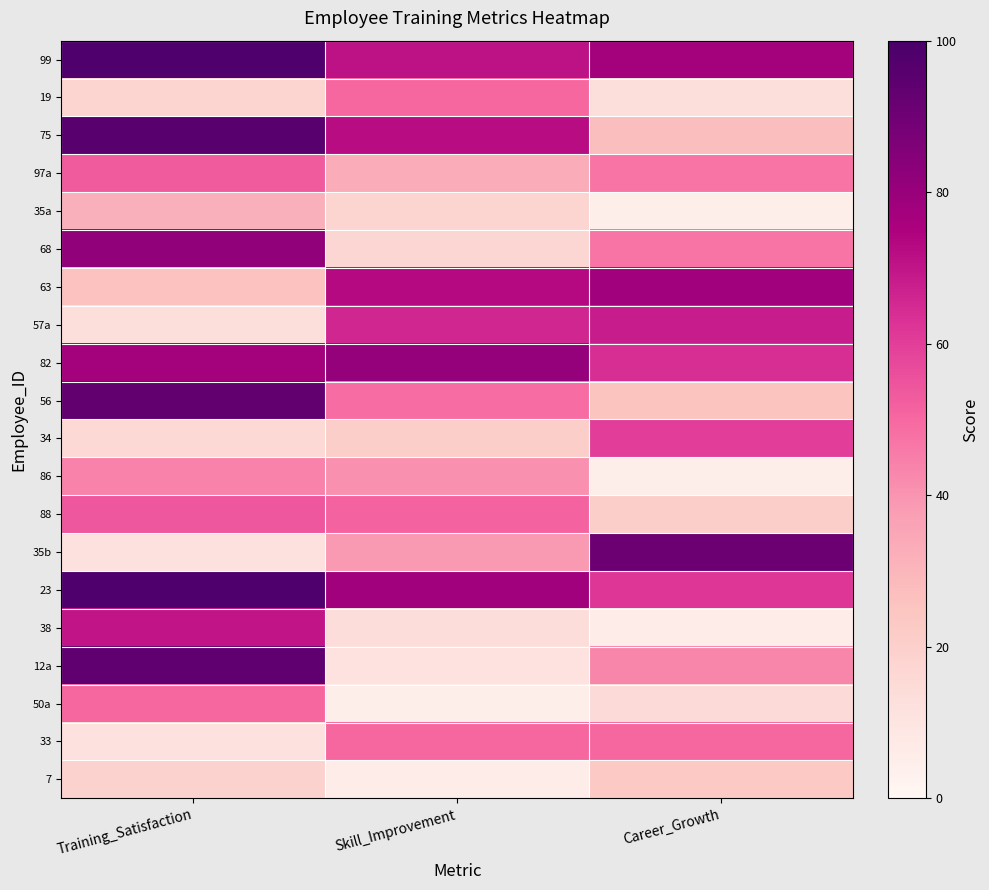

Reading left to right, what are all the values shown in this chart?

99: Training_Satisfaction=98	Skill_Improvement=71	Career_Growth=77
19: Training_Satisfaction=18	Skill_Improvement=50	Career_Growth=13
75: Training_Satisfaction=96	Skill_Improvement=72	Career_Growth=27
97a: Training_Satisfaction=53	Skill_Improvement=33	Career_Growth=47
35a: Training_Satisfaction=32	Skill_Improvement=18	Career_Growth=5
68: Training_Satisfaction=82	Skill_Improvement=17	Career_Growth=47
63: Training_Satisfaction=26	Skill_Improvement=73	Career_Growth=78
57a: Training_Satisfaction=13	Skill_Improvement=66	Career_Growth=68
82: Training_Satisfaction=77	Skill_Improvement=81	Career_Growth=64
56: Training_Satisfaction=93	Skill_Improvement=49	Career_Growth=25
34: Training_Satisfaction=16	Skill_Improvement=21	Career_Growth=60
86: Training_Satisfaction=44	Skill_Improvement=41	Career_Growth=5
88: Training_Satisfaction=54	Skill_Improvement=51	Career_Growth=21
35b: Training_Satisfaction=12	Skill_Improvement=39	Career_Growth=91
23: Training_Satisfaction=98	Skill_Improvement=78	Career_Growth=62
38: Training_Satisfaction=70	Skill_Improvement=14	Career_Growth=6
12a: Training_Satisfaction=94	Skill_Improvement=11	Career_Growth=43
50a: Training_Satisfaction=50	Skill_Improvement=5	Career_Growth=15
33: Training_Satisfaction=12	Skill_Improvement=50	Career_Growth=50
7: Training_Satisfaction=19	Skill_Improvement=6	Career_Growth=23